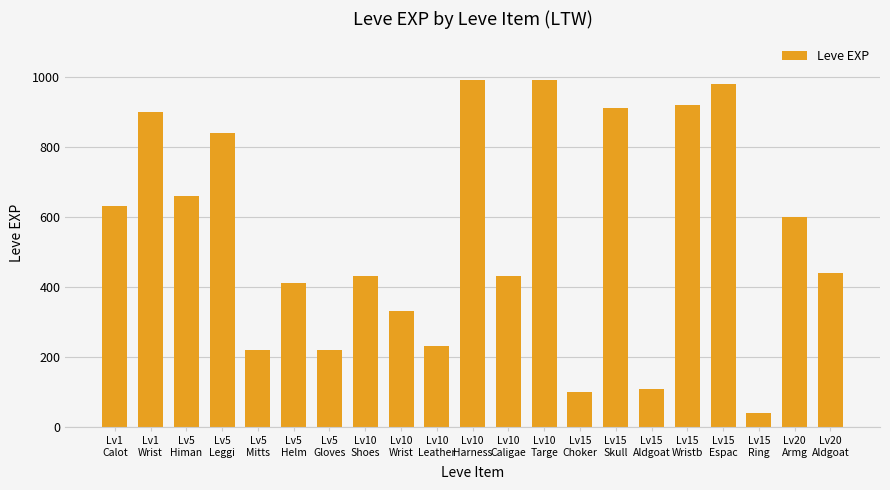

What is the ratio of the value at Lv10
Leather to the value at Lv5
Leggi?

0.3